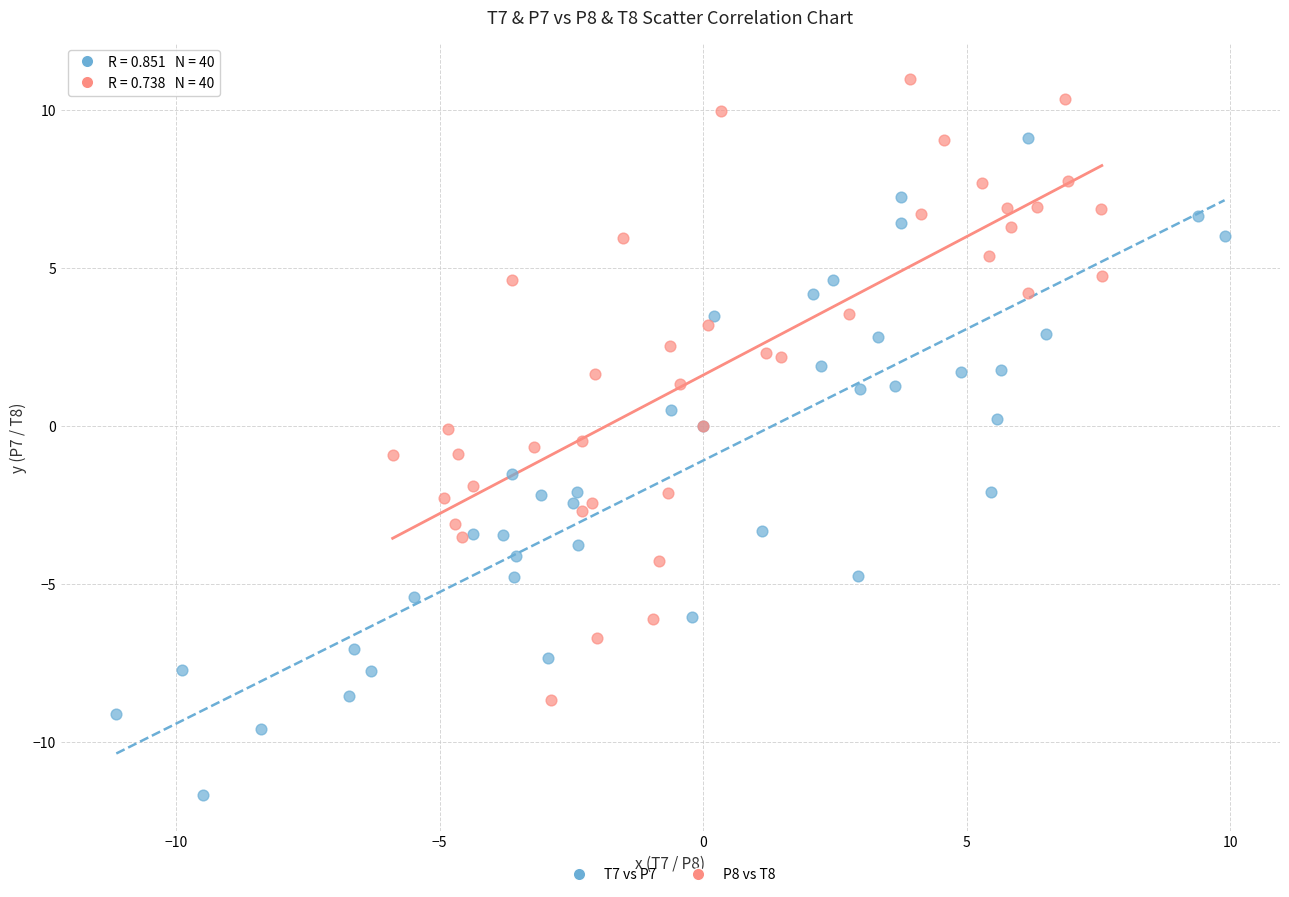

Which series reaches the maximum Y coordinate?

P8 vs T8